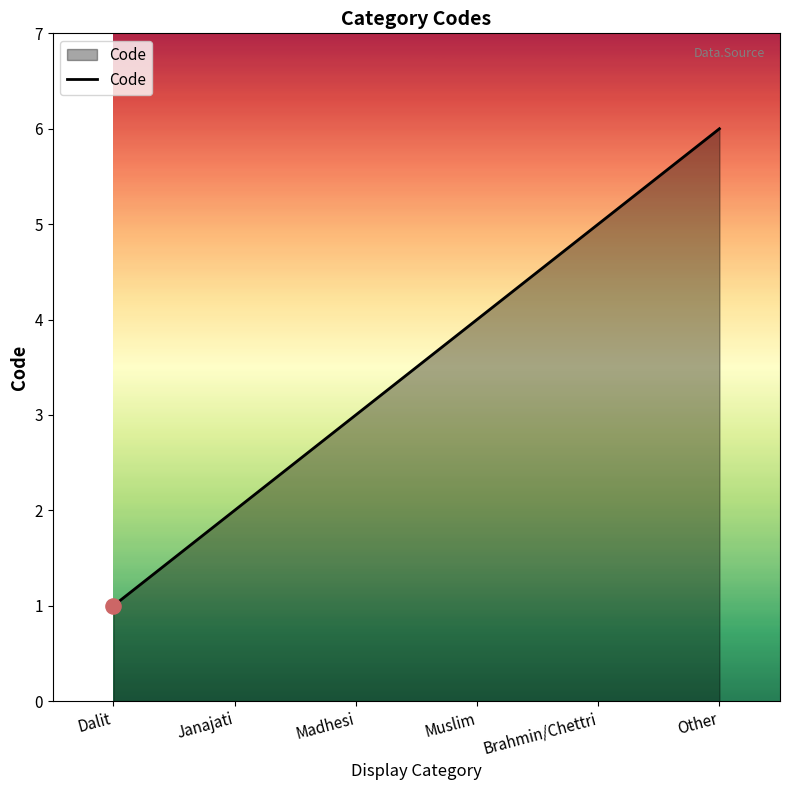

Between Other and Brahmin/Chettri, which is larger?

Other